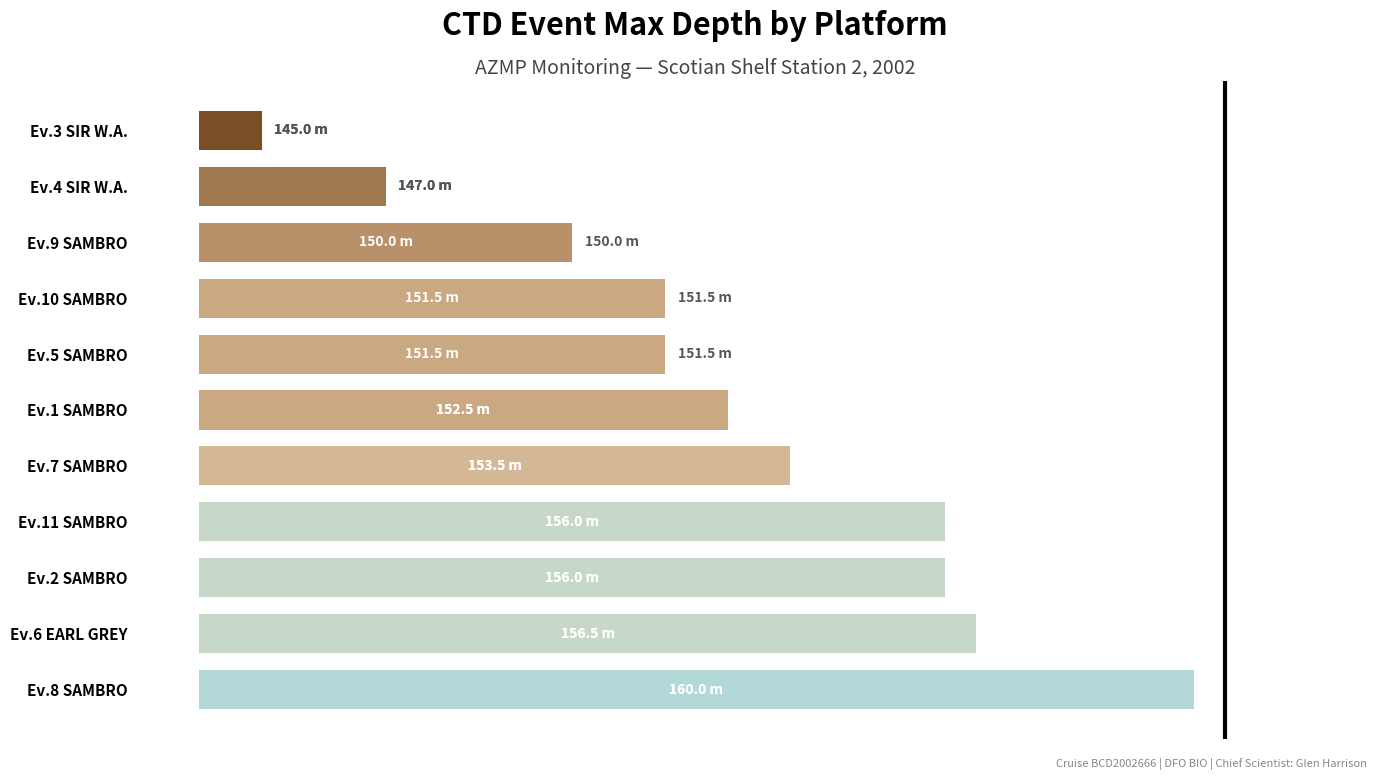

Does the chart contain any negative values?

No